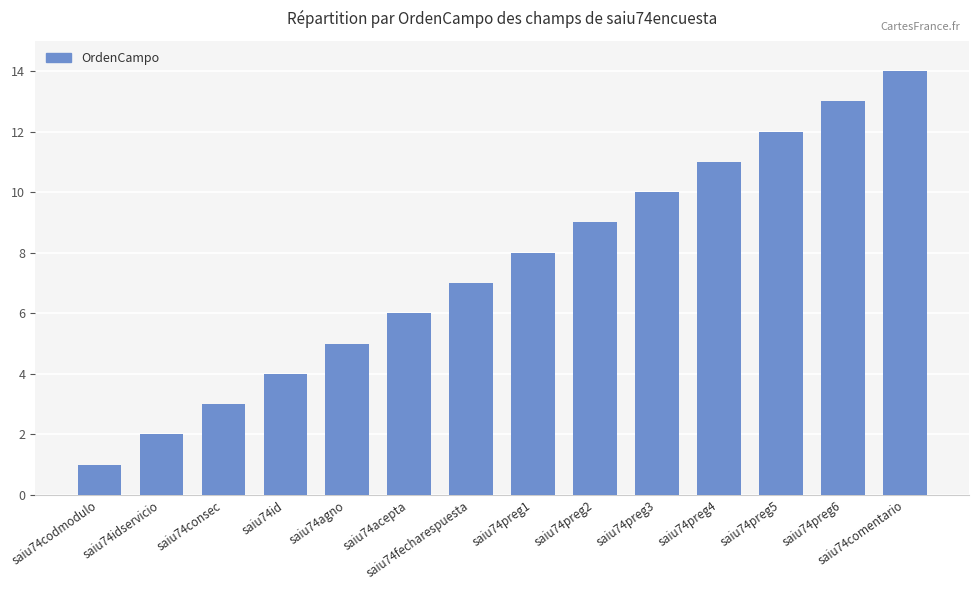

What is the difference between the maximum and second lowest values?

12